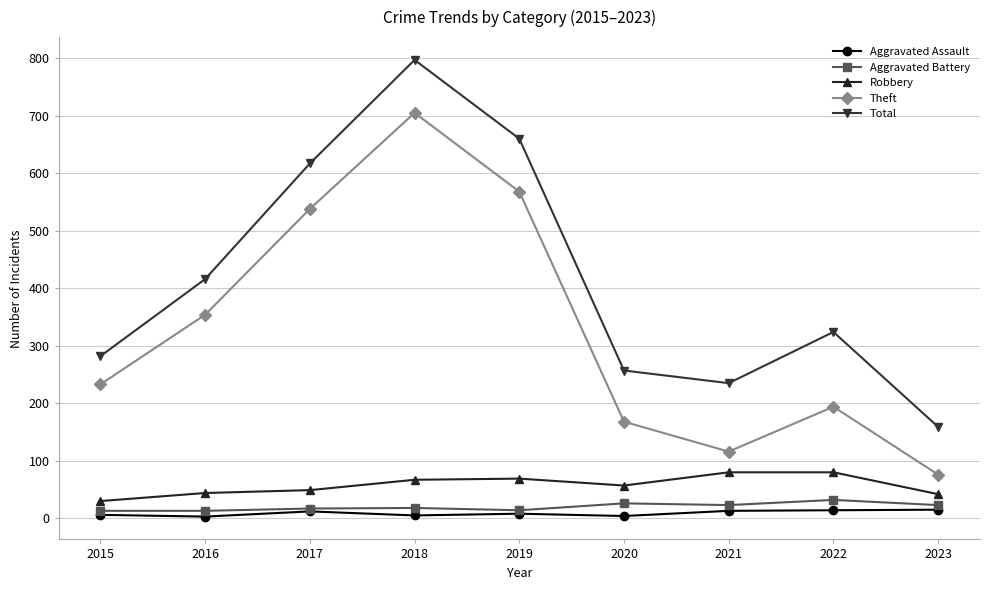

How many lines are shown in the chart?

5